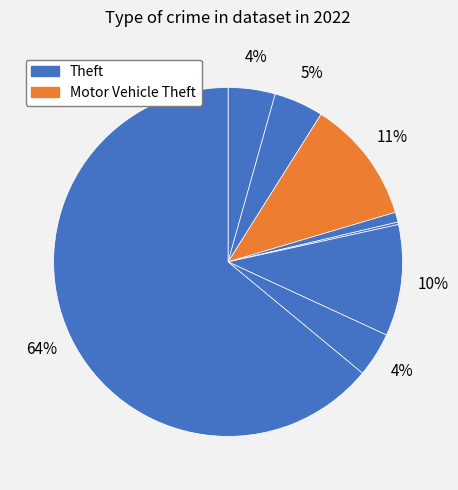

Which category has the biggest portion of the pie?

Theft